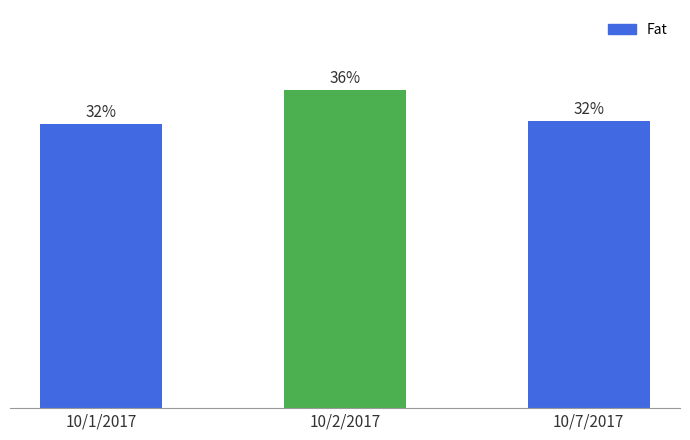

Are the bars horizontal?

No